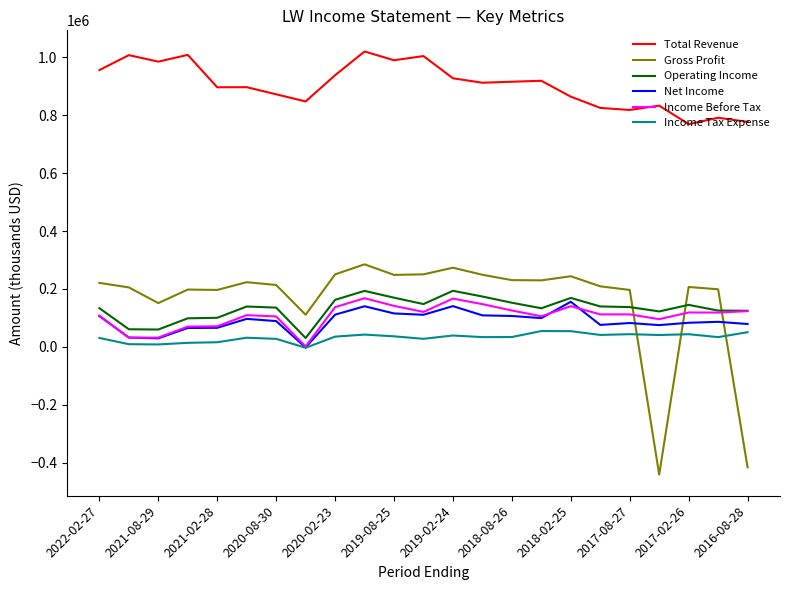

What is the highest value of the Operating Income series?

193800